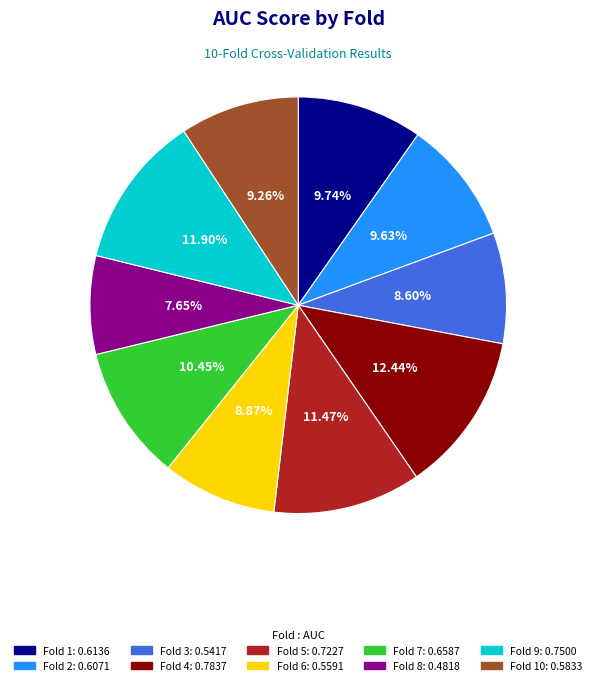

Is there any slice that represents more than half of the pie?

No